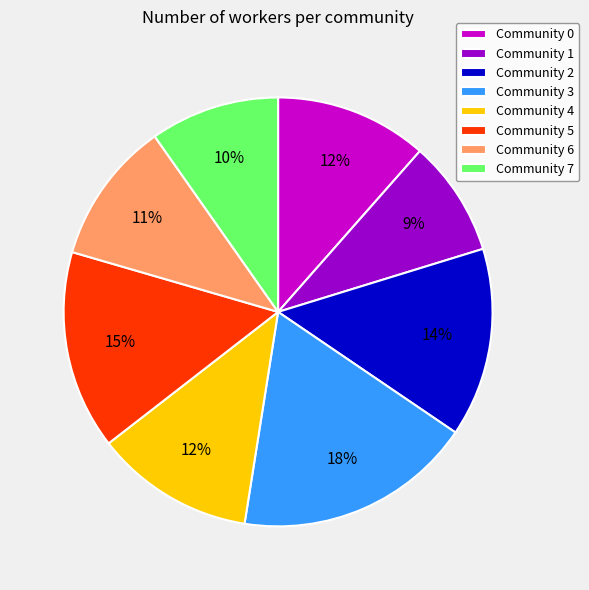

Which slice is the largest?

Community 3